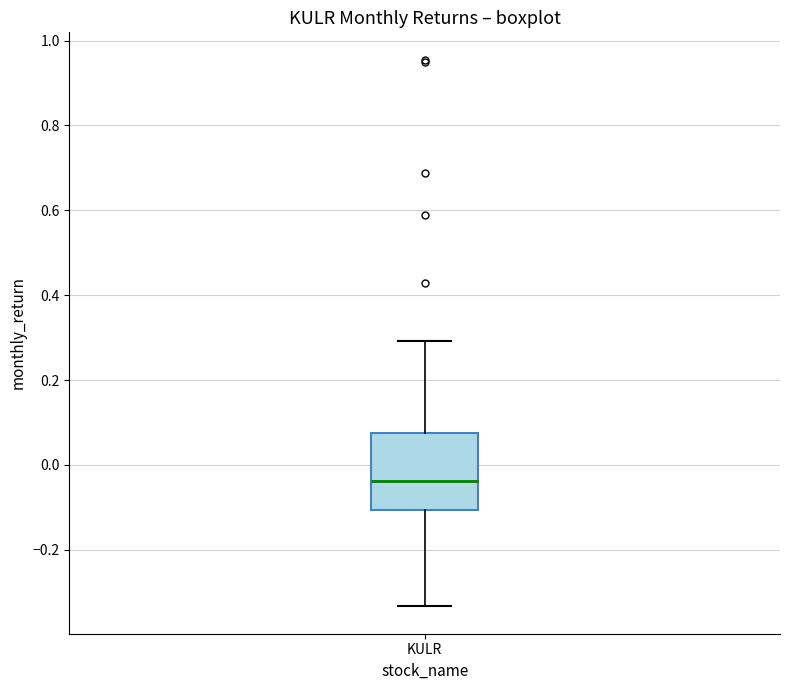

Where is the upper edge of the box for KULR on the y-axis? The values are not printed on the chart, so give them approximately, as read against the axis.

0.08